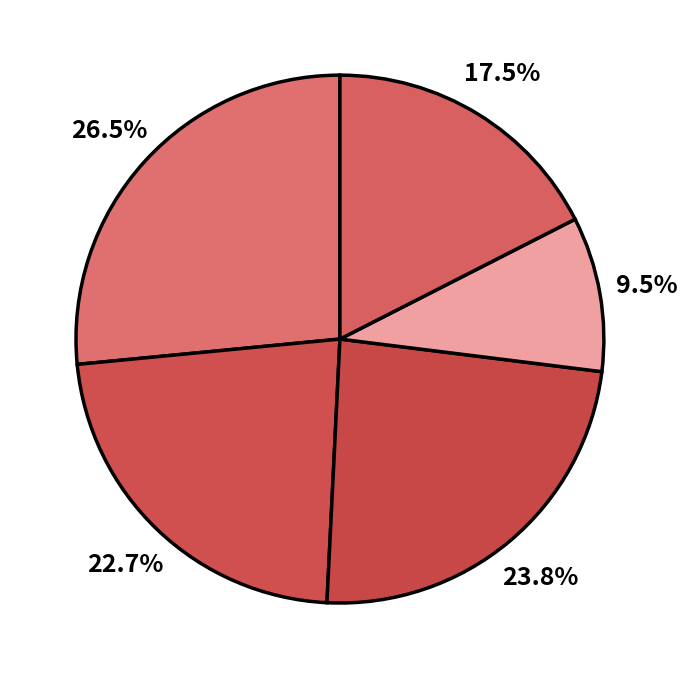

Count the number of slices in the pie.

5